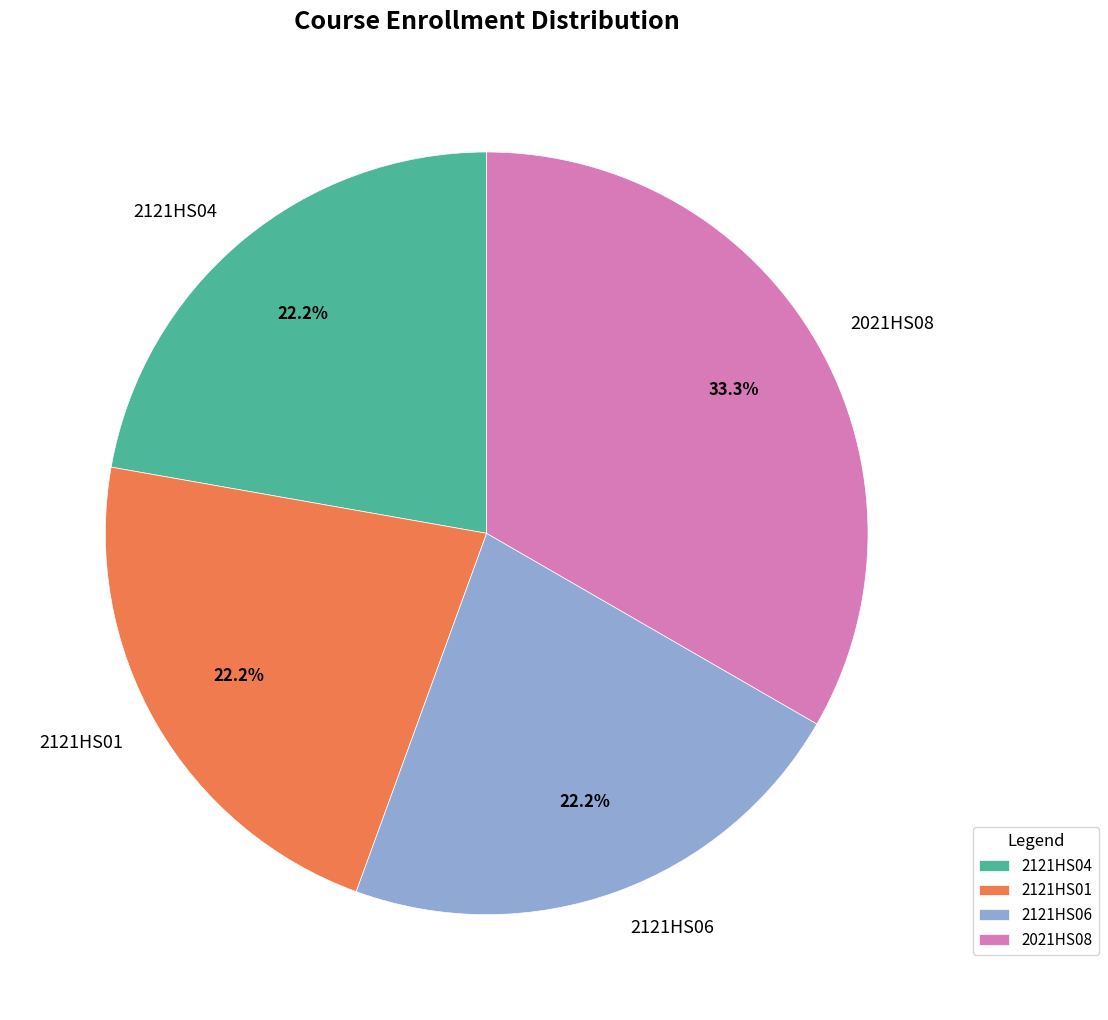

Which category has the biggest portion of the pie?

2021HS08